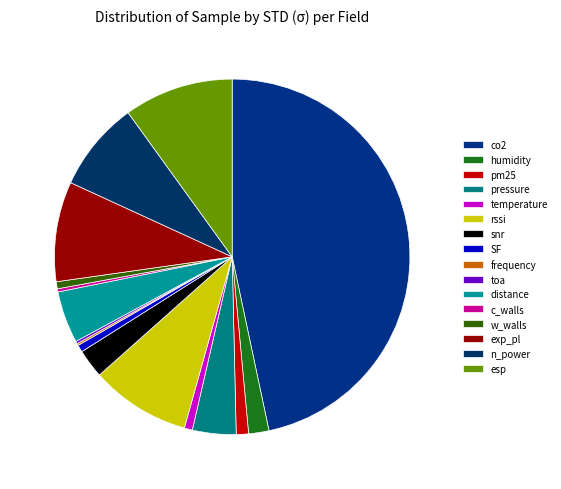

The temperature slice represents 1% of the pie. True or false?

True